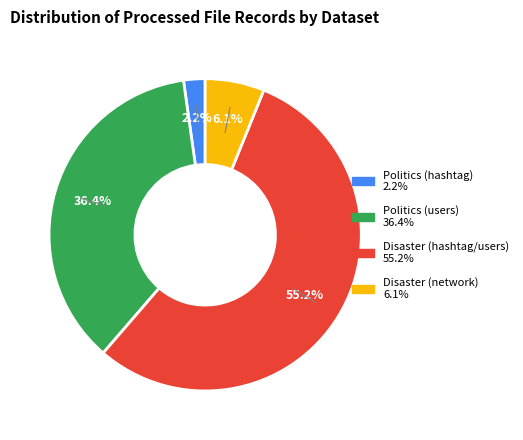

Is there a majority slice in this chart?

Yes